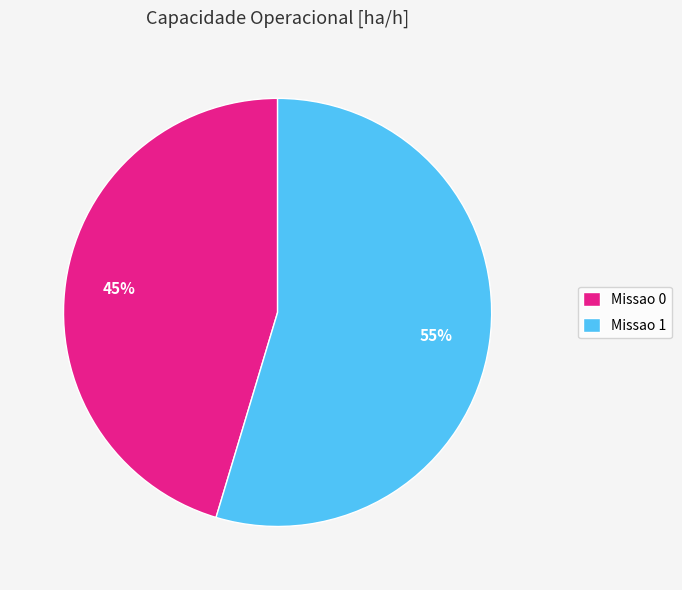

Does Missao 0 account for over 50% of the chart?

No